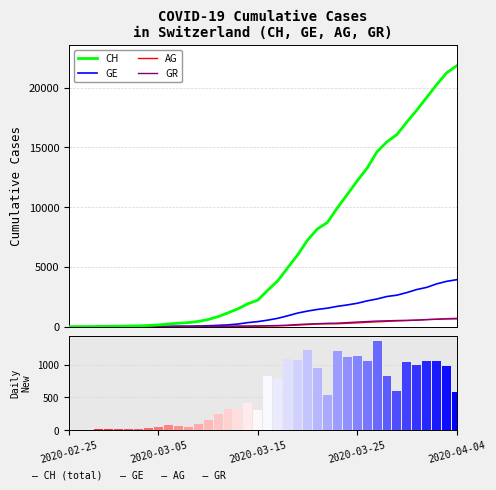

Rank the series by their maximum value, from highest to lowest.

CH, GE, AG, GR